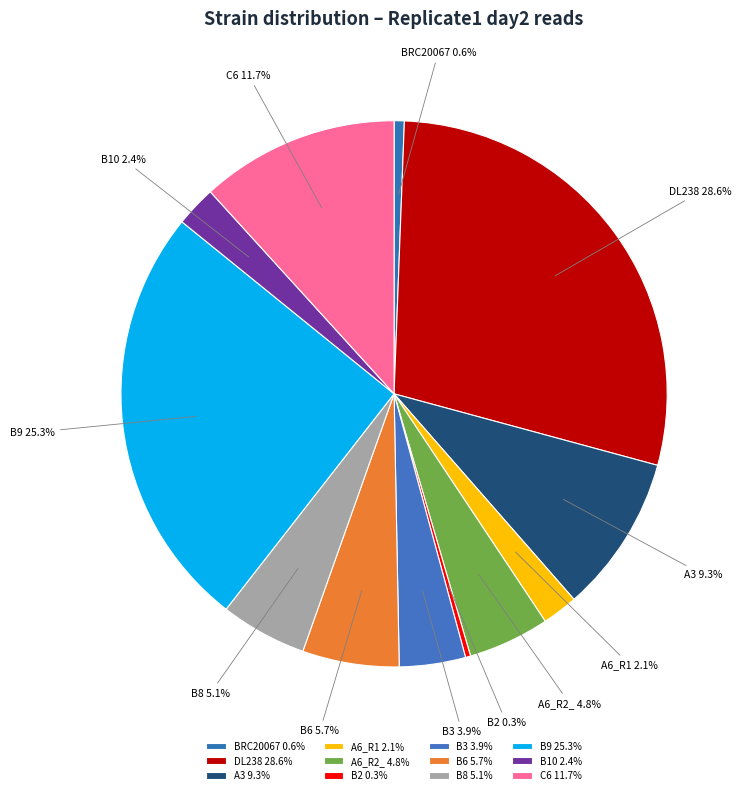

How many slices are in this pie chart?

12